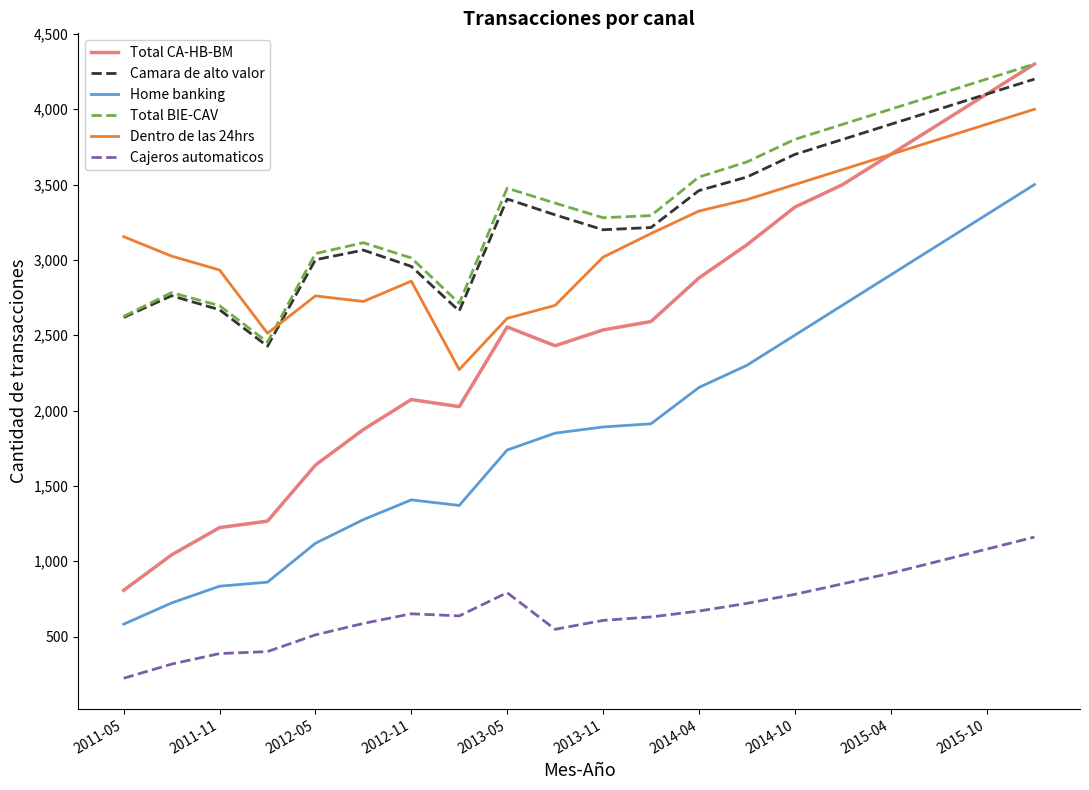

What is the lowest value of the Camara de alto valor series?

2427